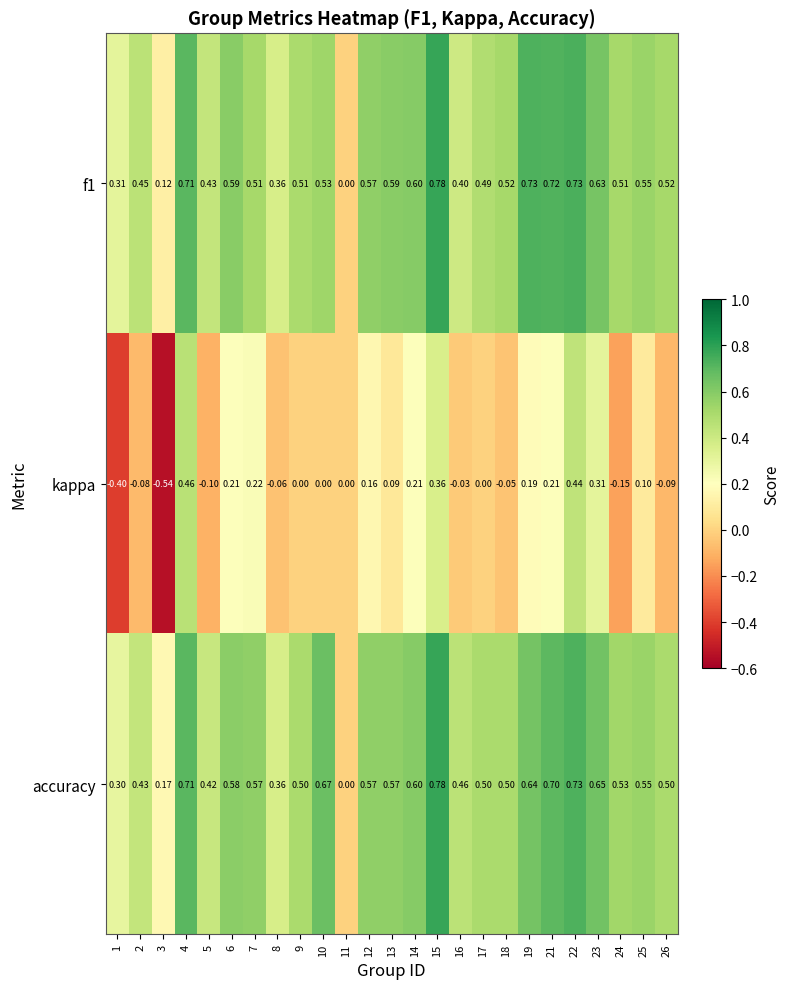

Count the number of data series in this chart.

3